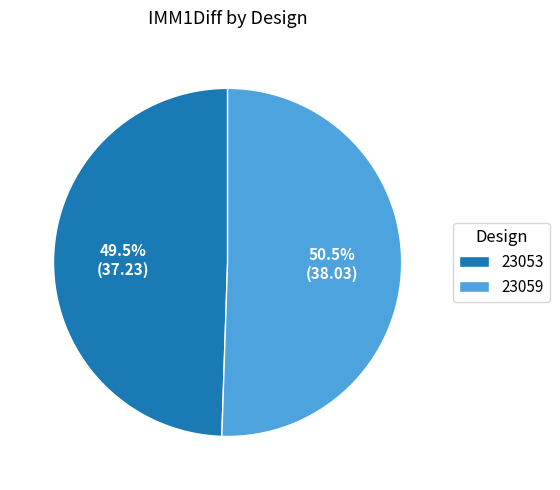

Is the sum of 23053 and 23059 greater than half?

Yes